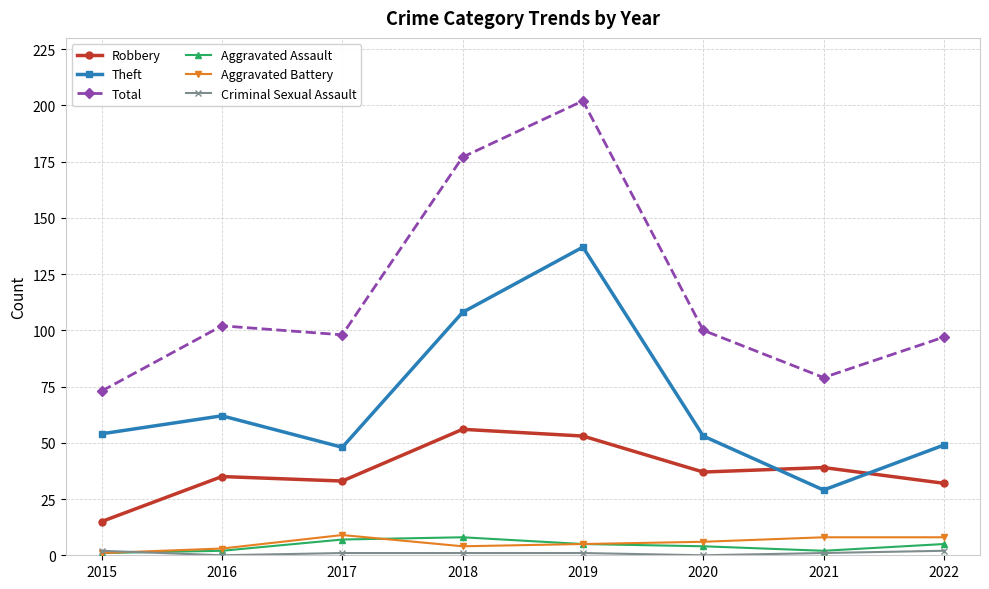

Where is Theft nearest to the value 83?

2016